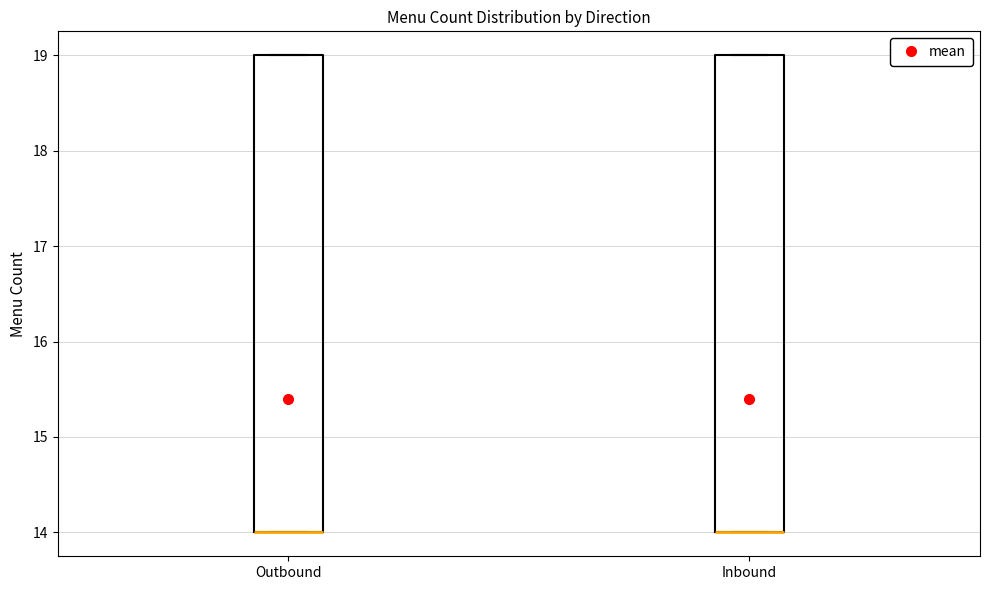

Reading left to right, read every box against the y-axis: the position of its median line, the range the box covers, and the ends of its whiskers. The values are not printed on the chart, so give them approximately, as read against the axis.

Outbound: median 14 (drawn on the box's lower edge), box 14 to 19, whiskers 14 to 19
Inbound: median 14 (drawn on the box's lower edge), box 14 to 19, whiskers 14 to 19